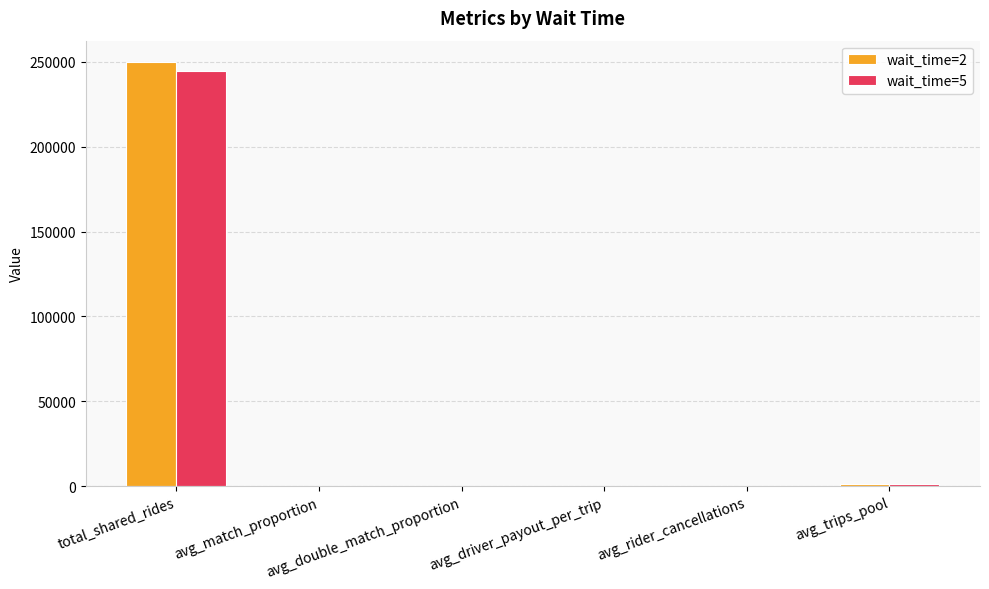

What is the sum of all wait_time=2 values?

251449.0